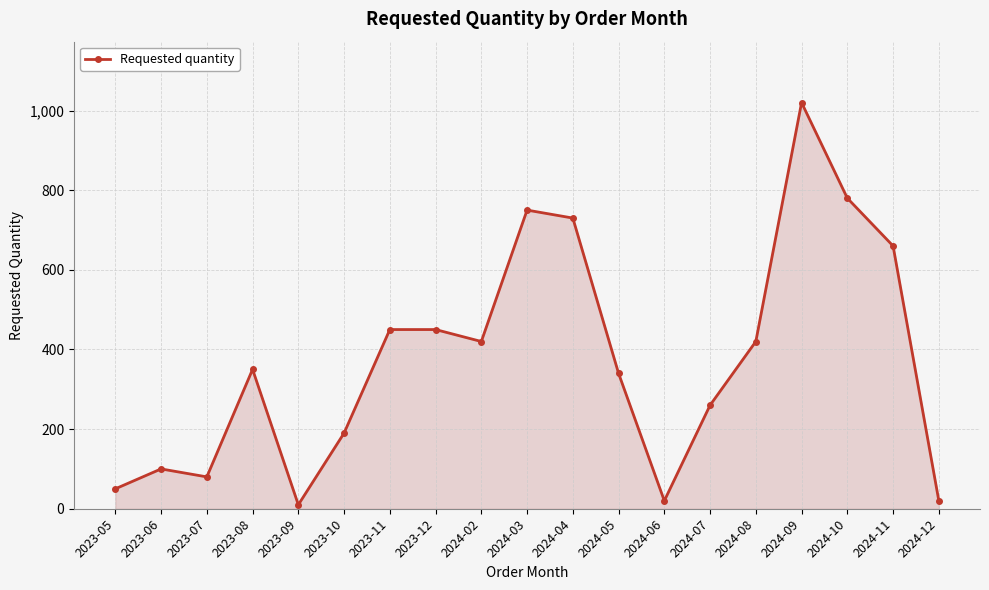

What is the ratio of the value at 2023-08 to the value at 2023-10?

1.8